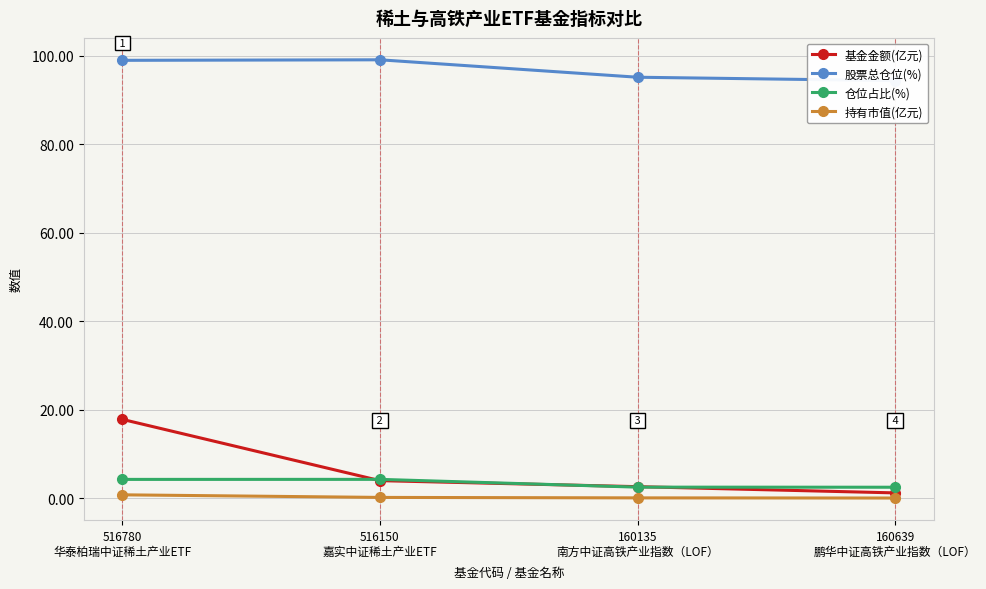

True or false: 仓位占比(%) and 基金金额(亿元) intersect in this chart.

True